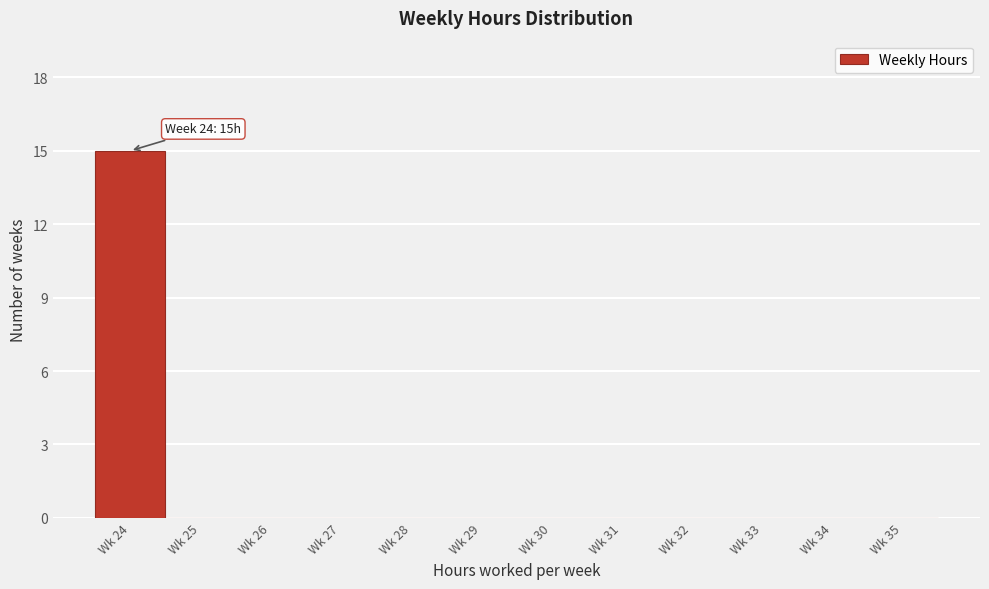

Reading left to right, transcribe all the data shown in this chart.

Wk 24=15	Wk 25=0	Wk 26=0	Wk 27=0	Wk 28=0	Wk 29=0	Wk 30=0	Wk 31=0	Wk 32=0	Wk 33=0	Wk 34=0	Wk 35=0